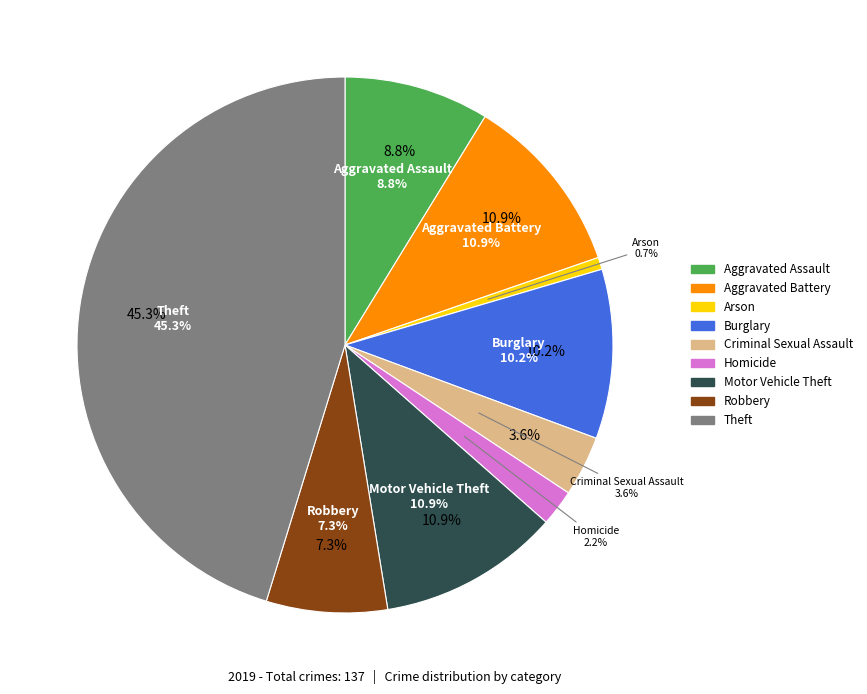

The Homicide slice represents 2% of the pie. True or false?

True